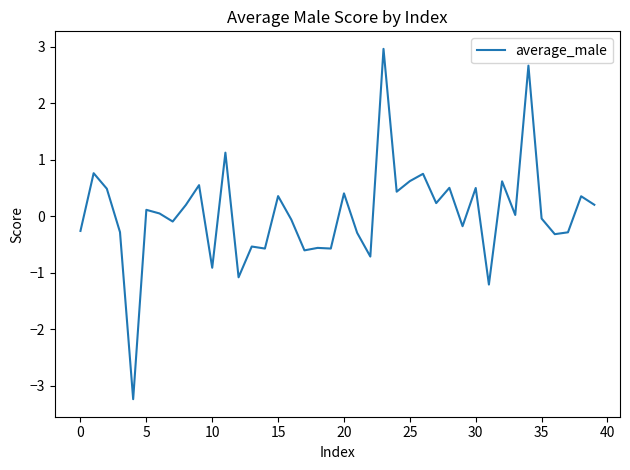

What is the minimum value shown in the chart?

-3.2